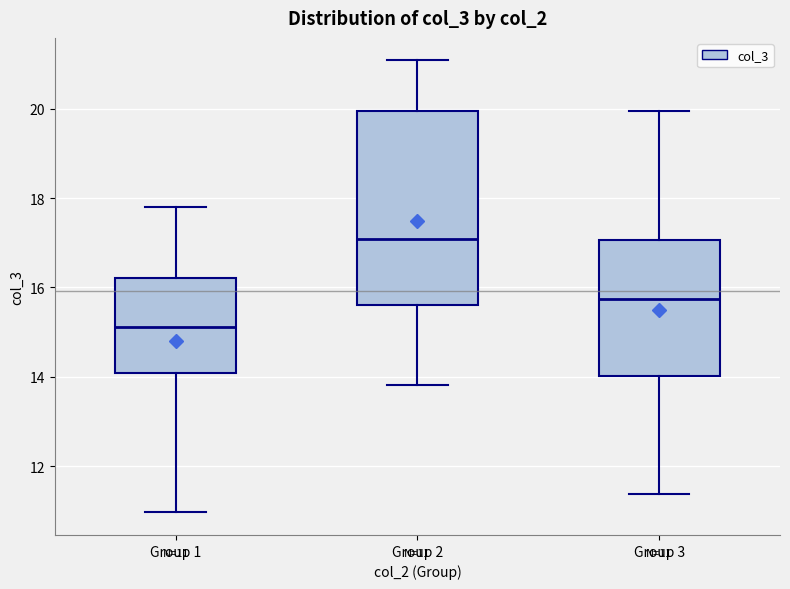

Which box is the tallest, from its lower edge to its upper edge?

Group 2